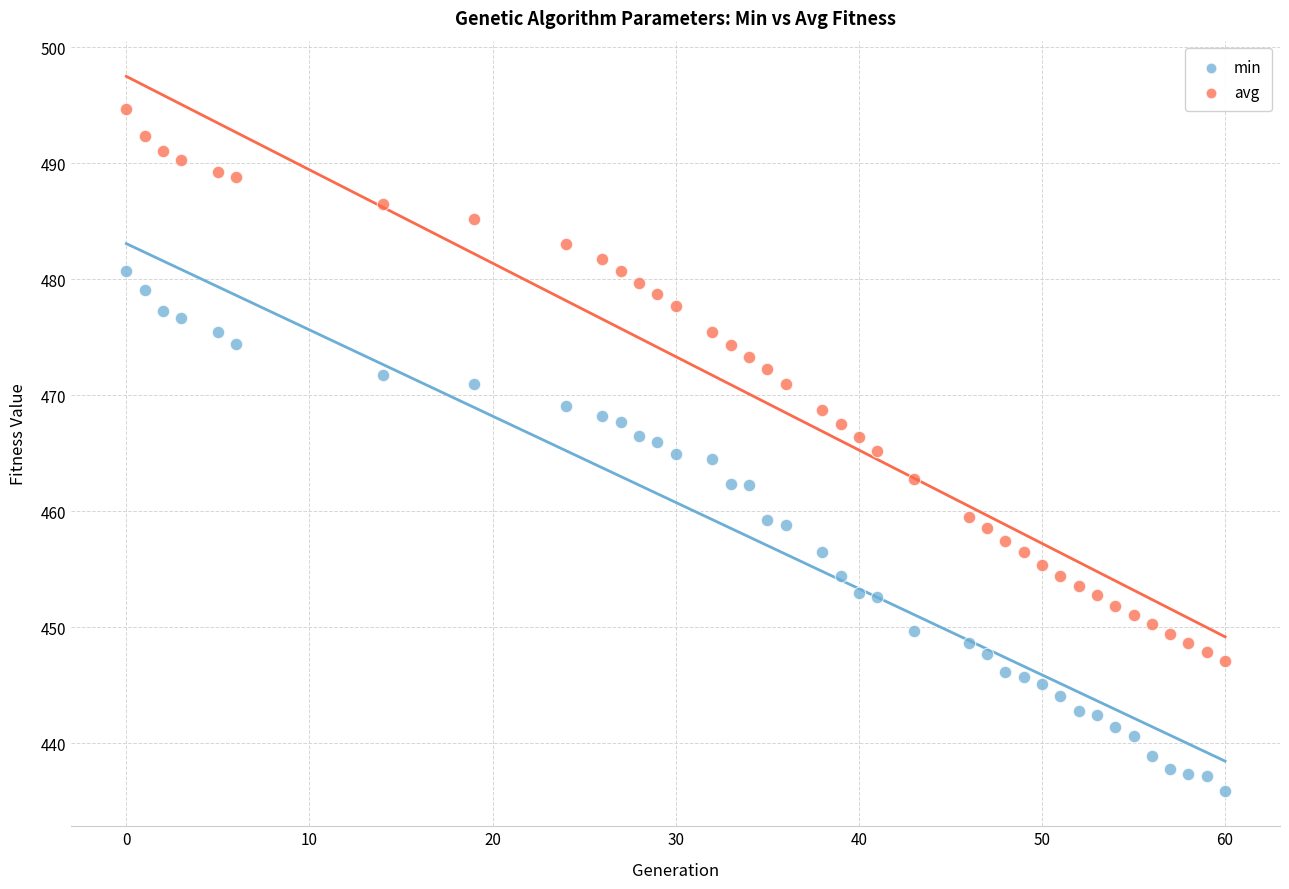

Which series contains the highest Y value?

avg